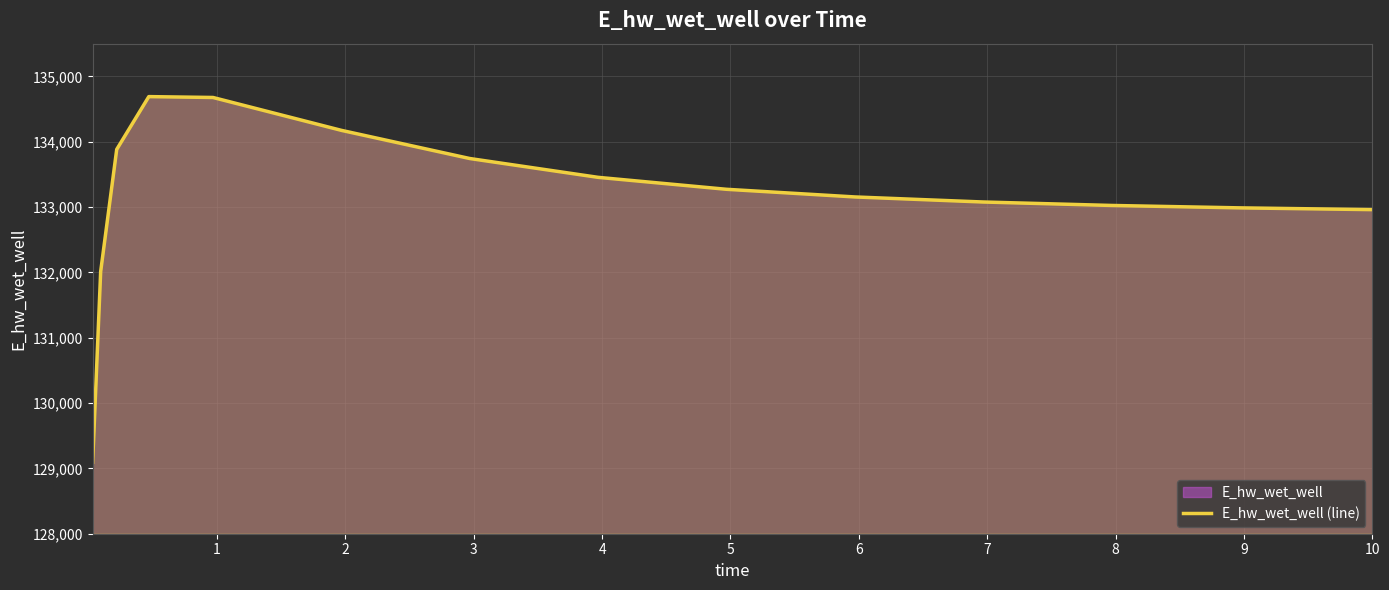

Does the chart display data point markers on the line(s)?

No